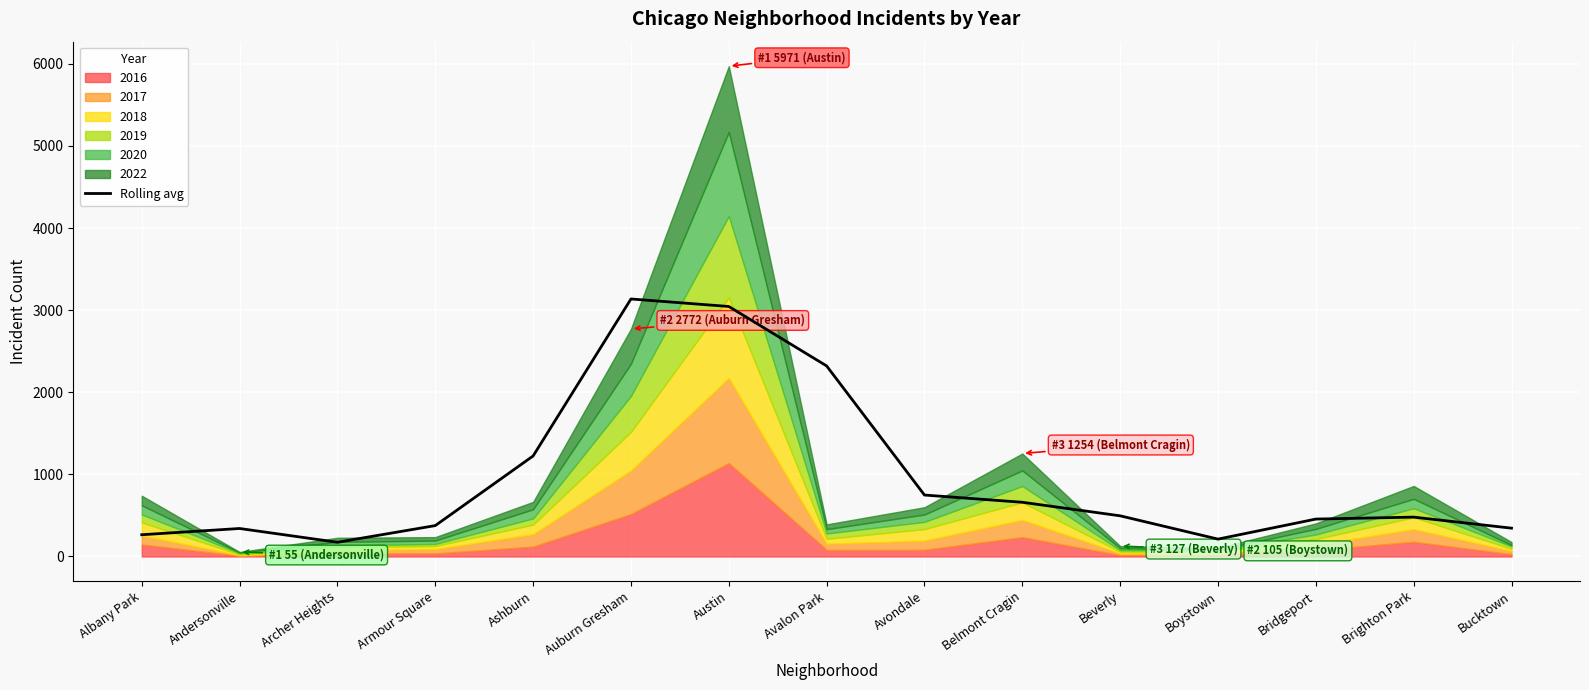

Reading left to right, extract all data points from this chart.

265.0	341.0	173.0	376.3	1224.3	3136.0	3044.7	2320.7	748.3	660.3	495.3	211.7	455.7	479.3	345.0